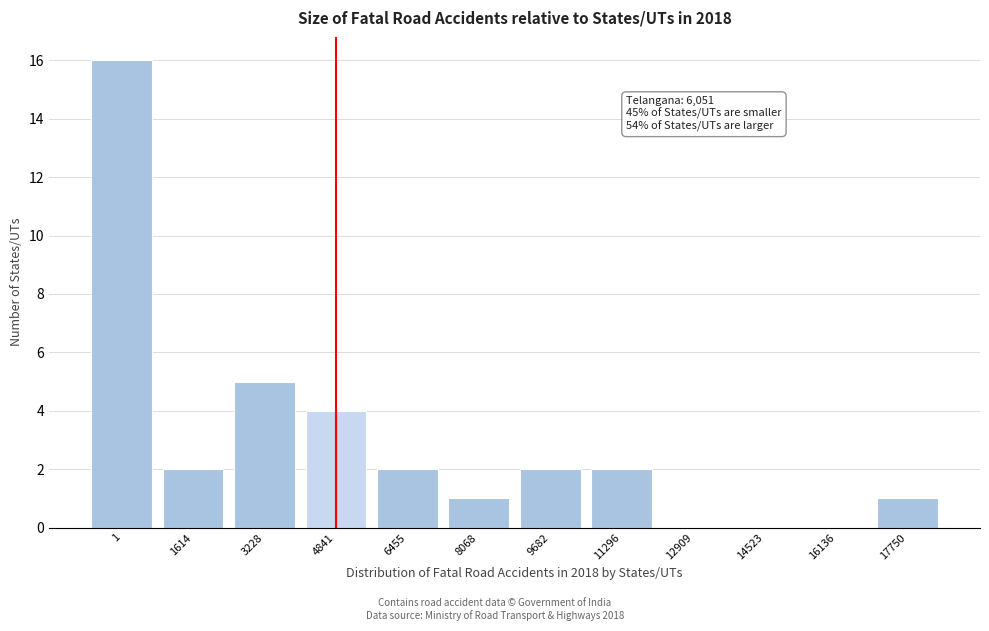

Reading left to right, list all the values displayed in this chart.

1=16	1614=2	3228=5	4841=4	6455=2	8068=1	9682=2	11296=2	12909=0	14523=0	16136=0	17750=1